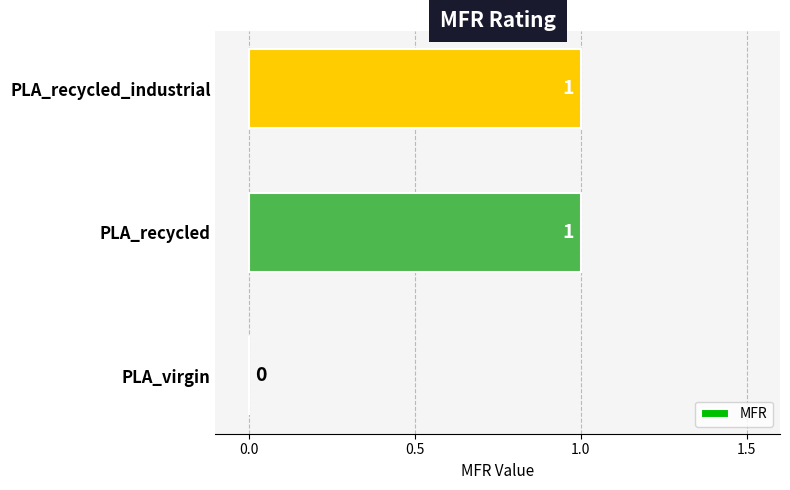

How many categories are shown in the chart?

3